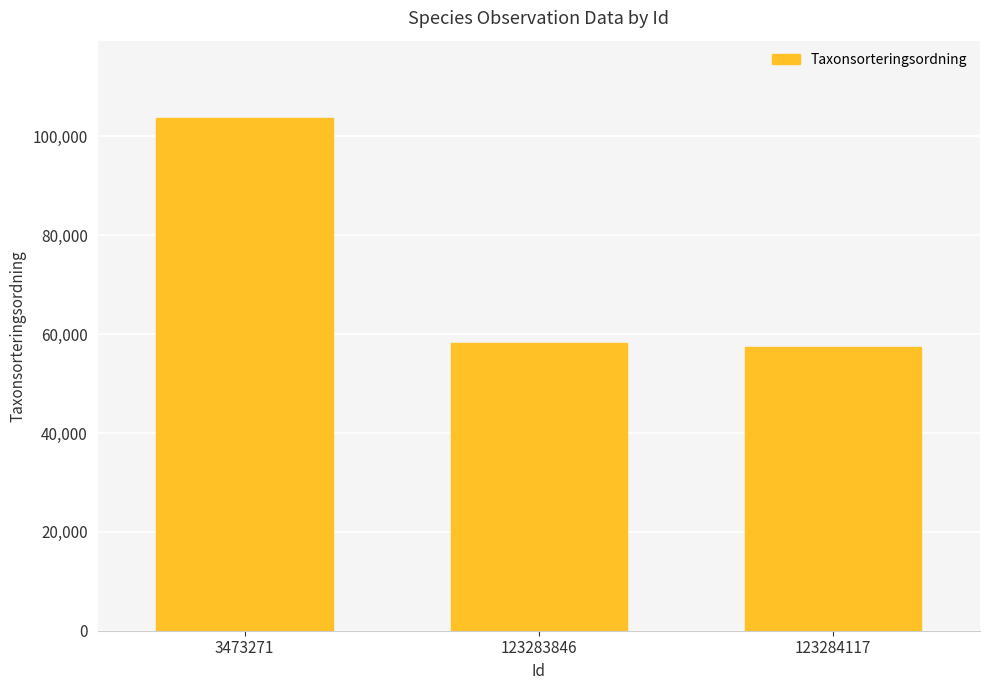

What is the change in value from 3473271 to 123283846?

-45676